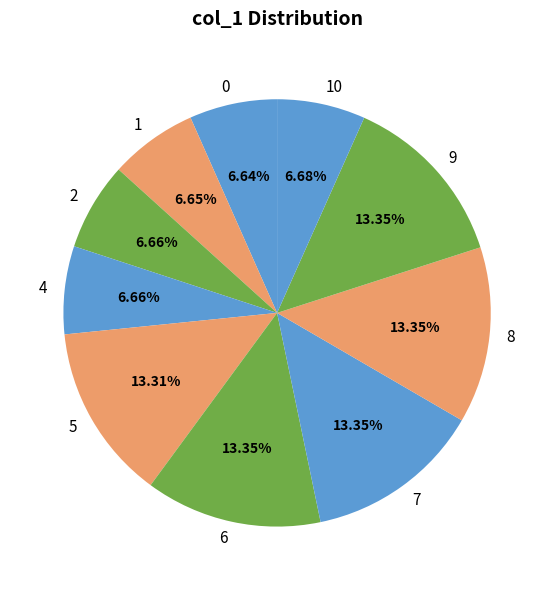

Count the number of slices in the pie.

10